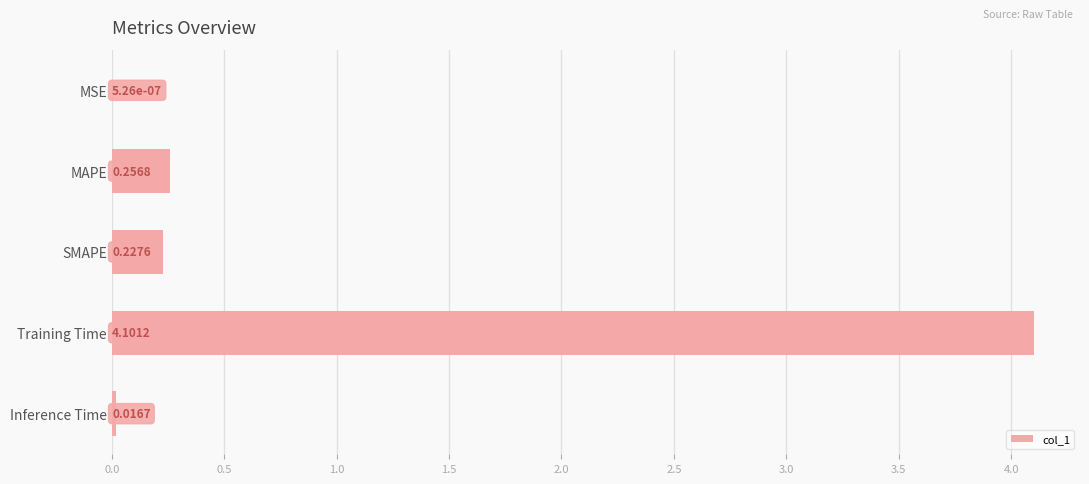

What is the sum of the values at SMAPE and MAPE?

0.5